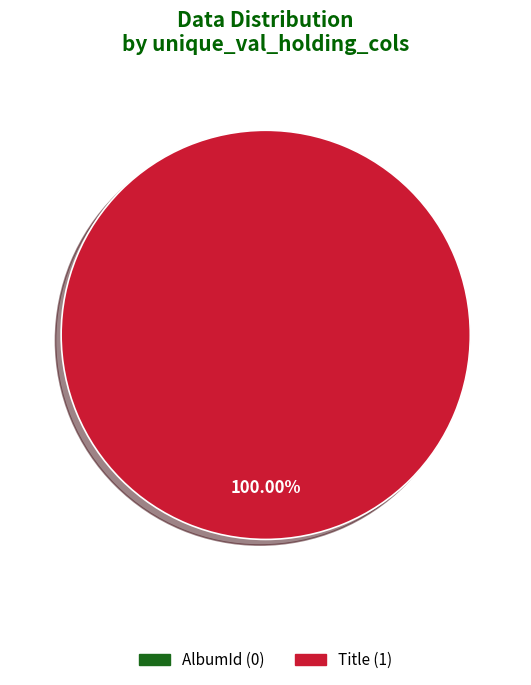

How many segments does this pie chart have?

2